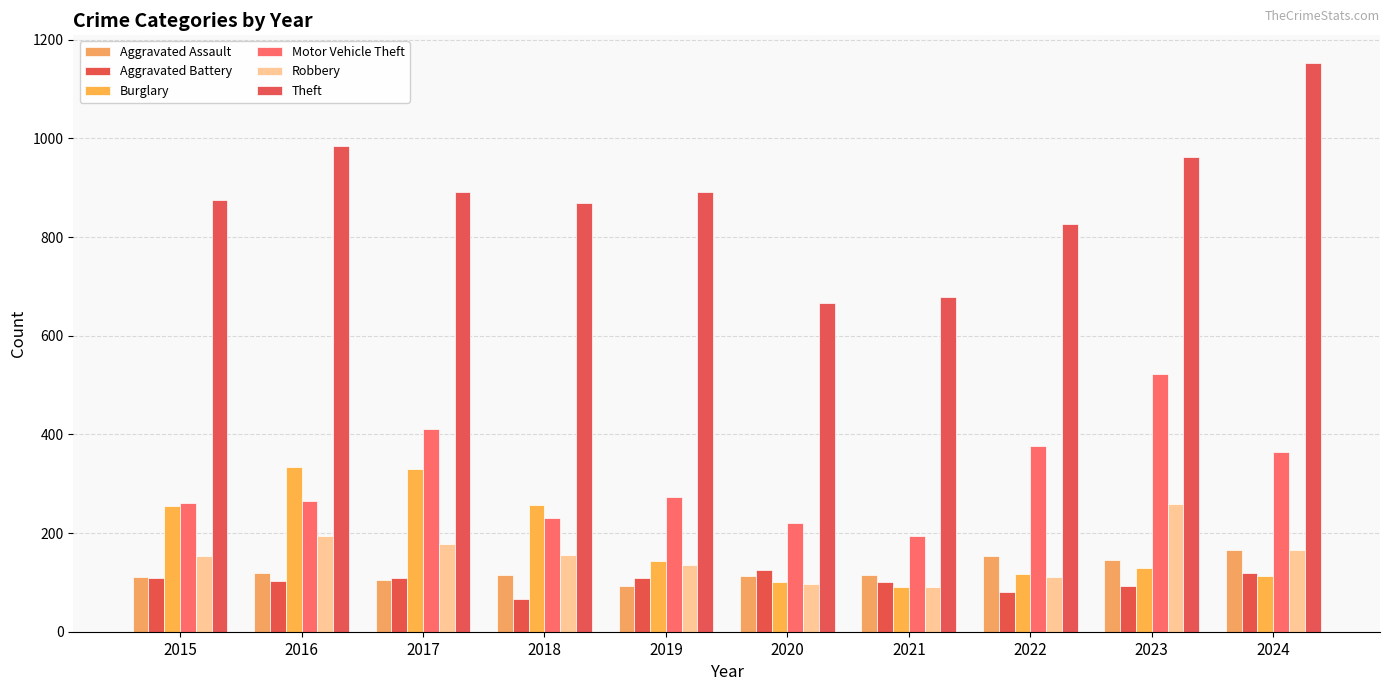

How many values in the Aggravated Assault series are below 115?

4